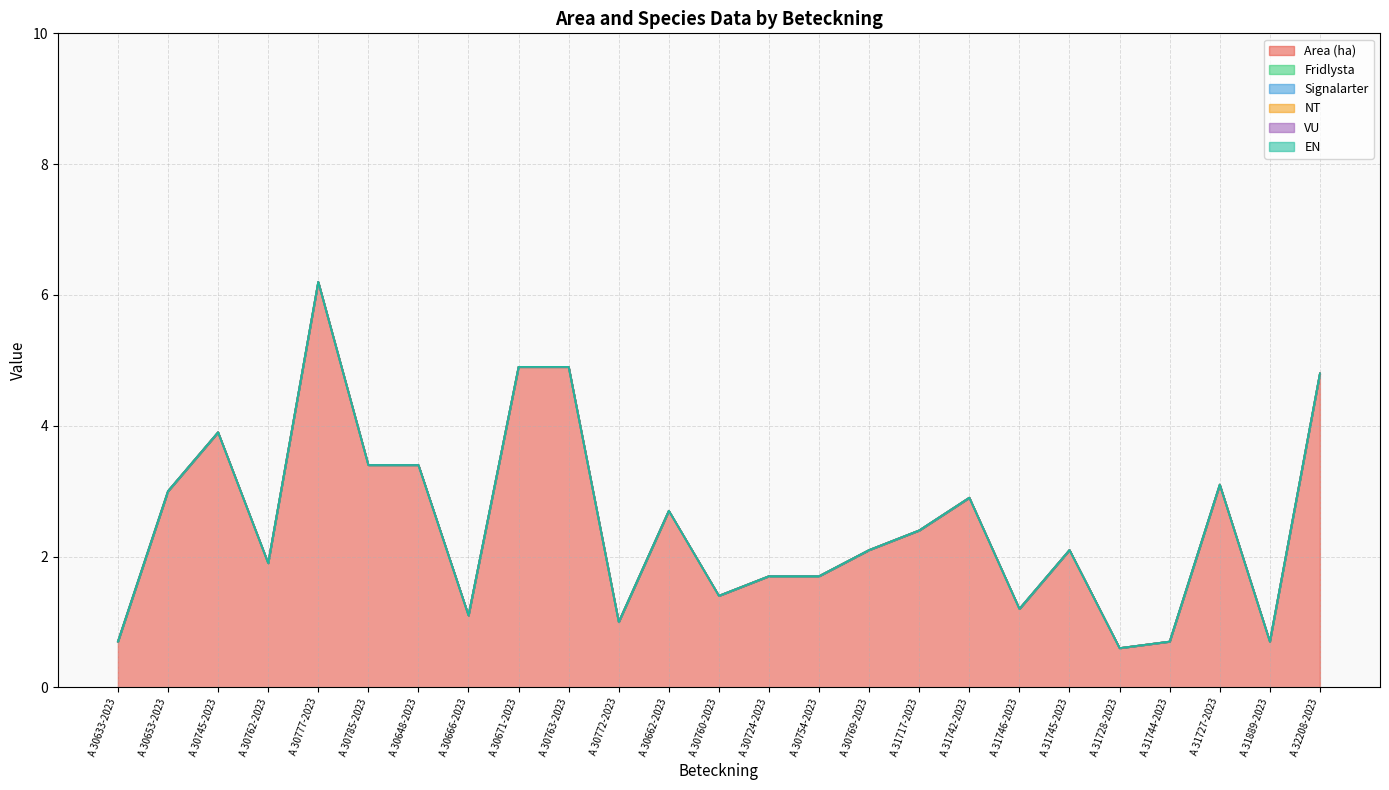

What position from the left is A 32208-2023?

25